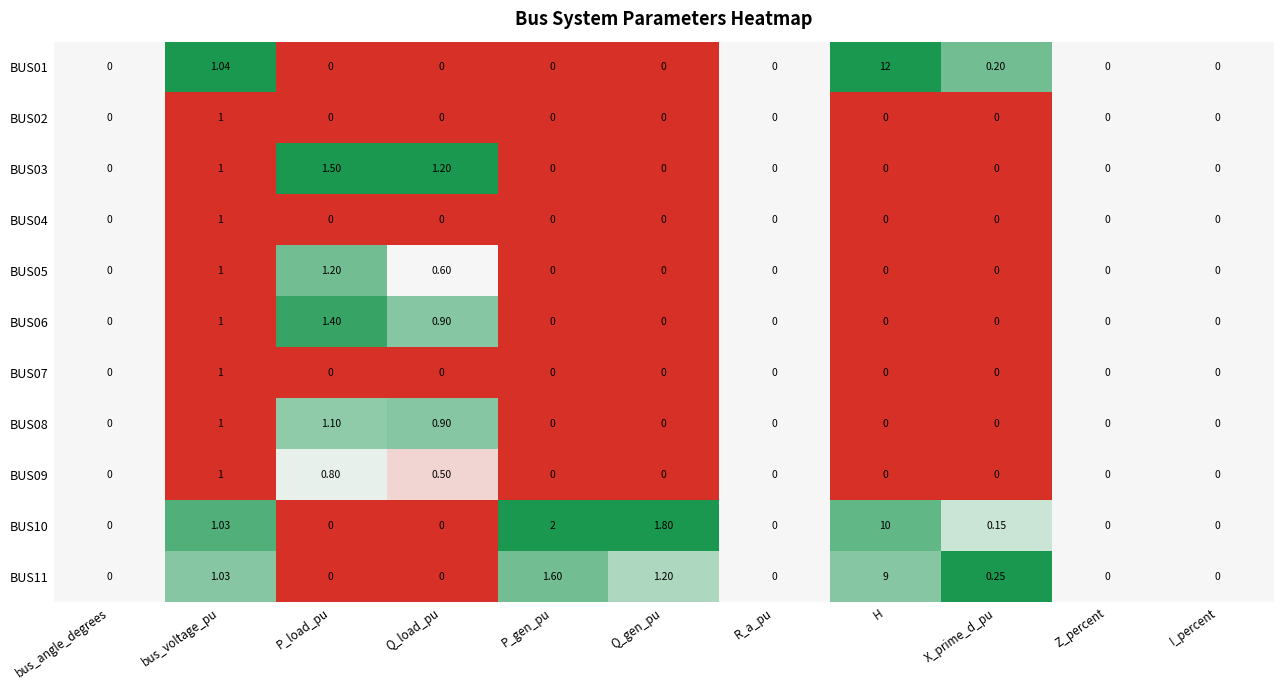

At which category is the sum across all series the highest?

H